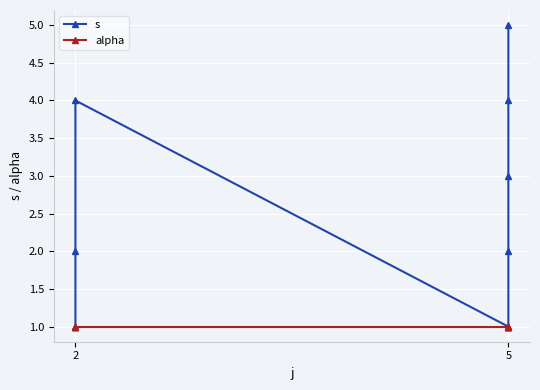

Is the value of alpha at 2 greater than the value of s at 5?

No